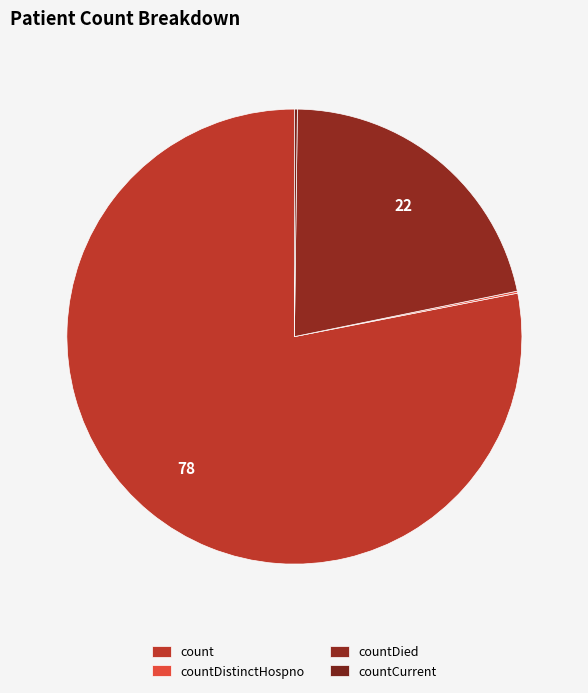

The countCurrent slice represents 1% of the pie. True or false?

False